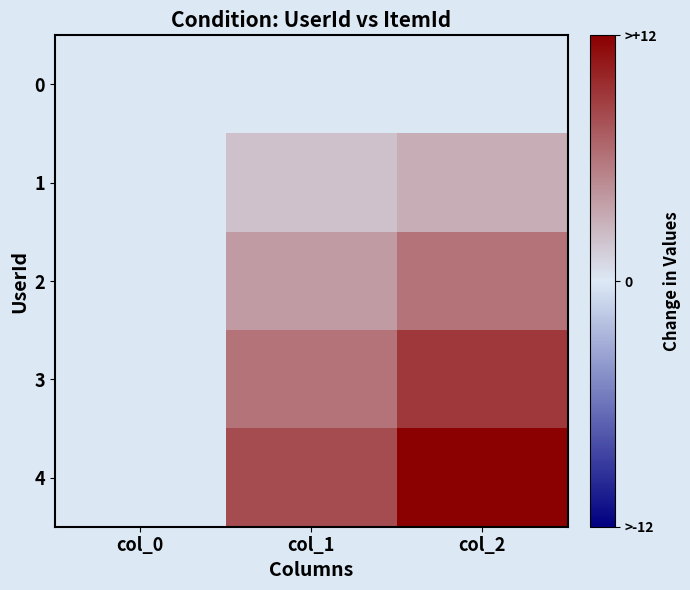

At how many categories does at least one series exceed 9?

1